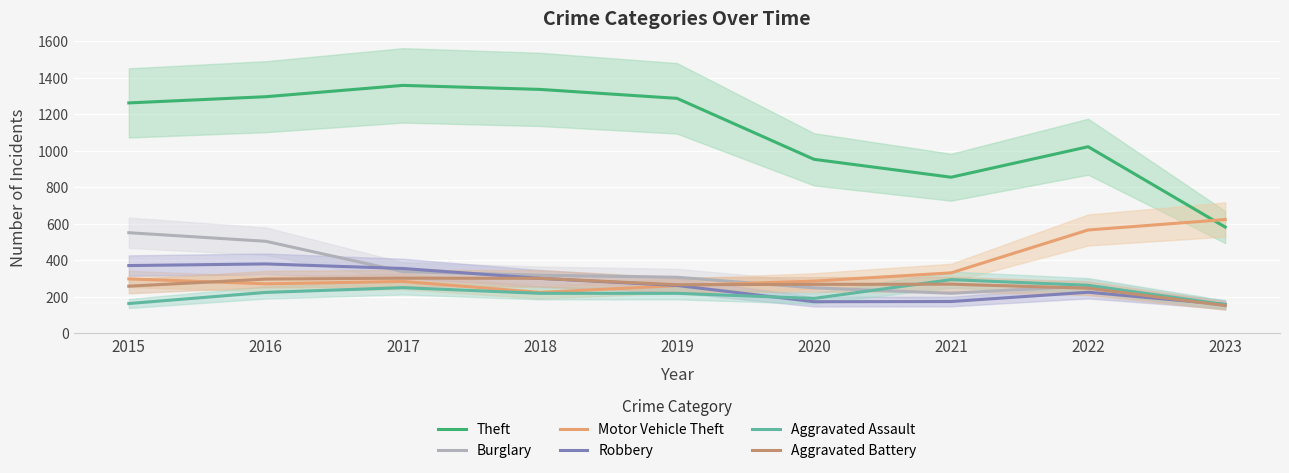

True or false: Aggravated Assault has a value of 164 at 2015.

True